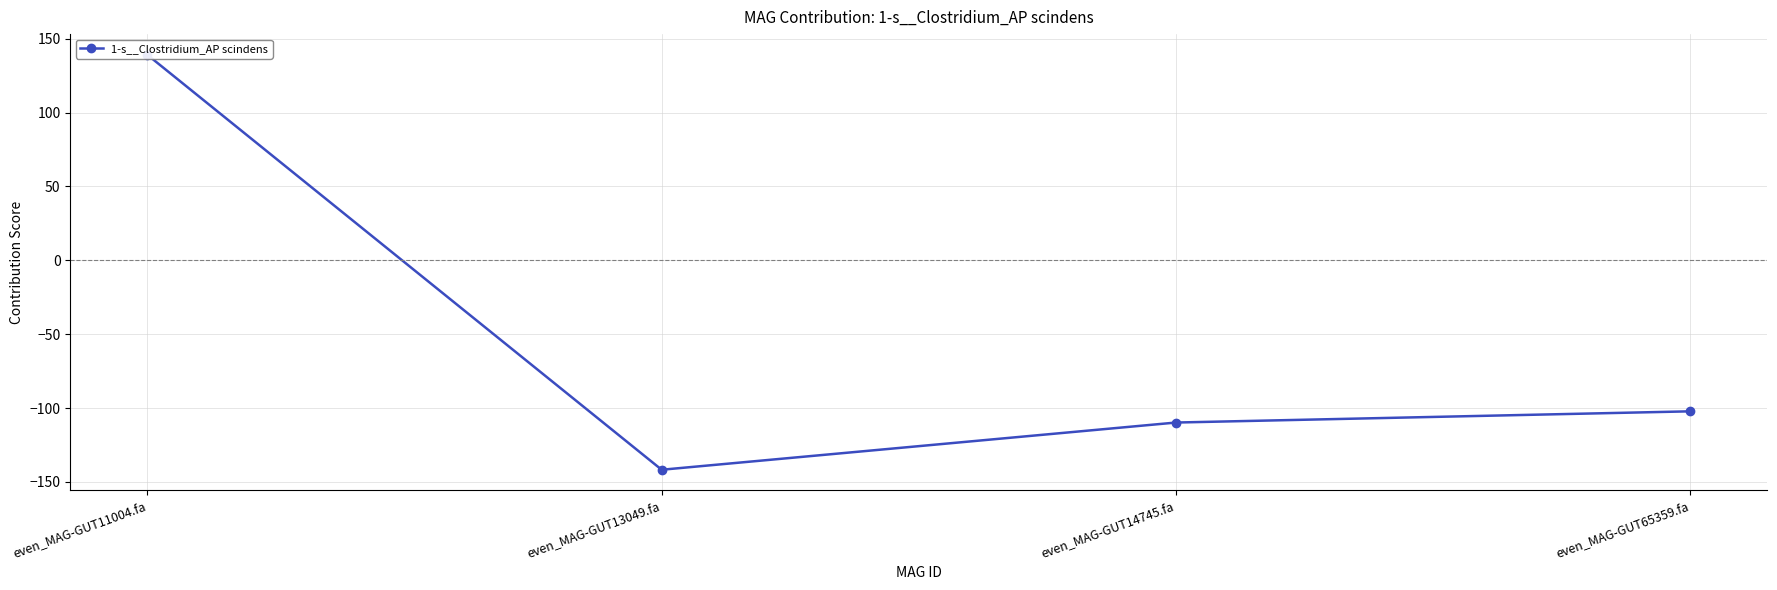

Rank the categories by value from highest to lowest.

even_MAG-GUT11004.fa, even_MAG-GUT65359.fa, even_MAG-GUT14745.fa, even_MAG-GUT13049.fa